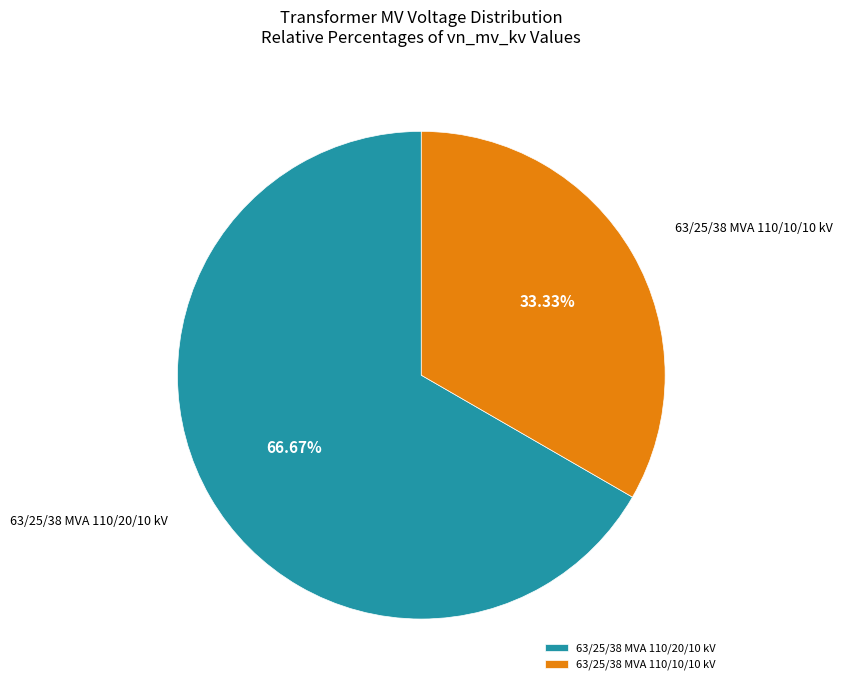

What percentage do 63/25/38 MVA 110/20/10 kV and 63/25/38 MVA 110/10/10 kV together represent?

100.0%